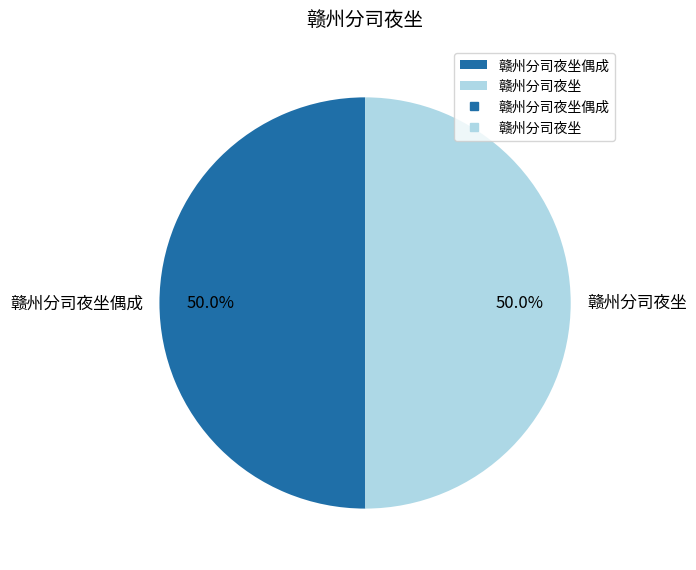

Approximately how many times larger is the value at 赣州分司夜坐偶成 compared to 赣州分司夜坐?

1.0